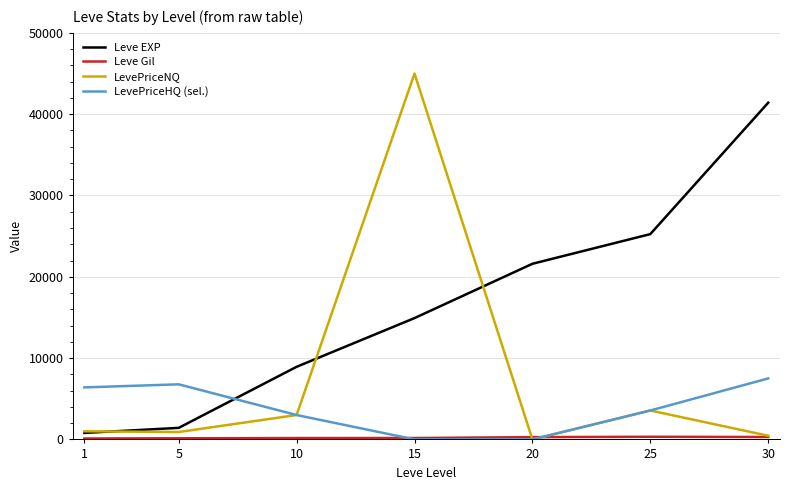

Is it true that LevePriceHQ (sel.) equals 0.0 at 20?

True